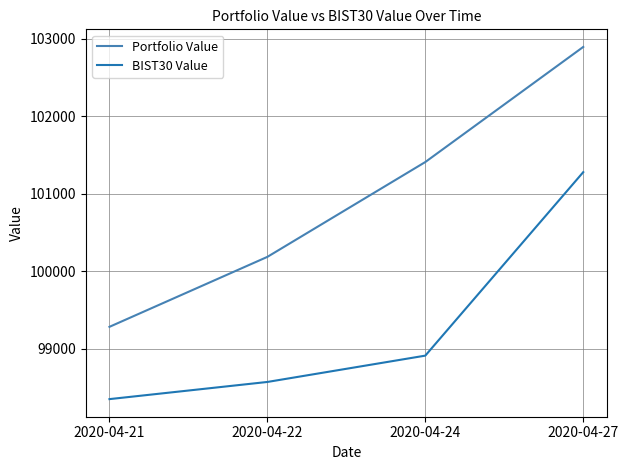

Is it true that BIST30 Value equals 52905.5 at 2020-04-21?

False